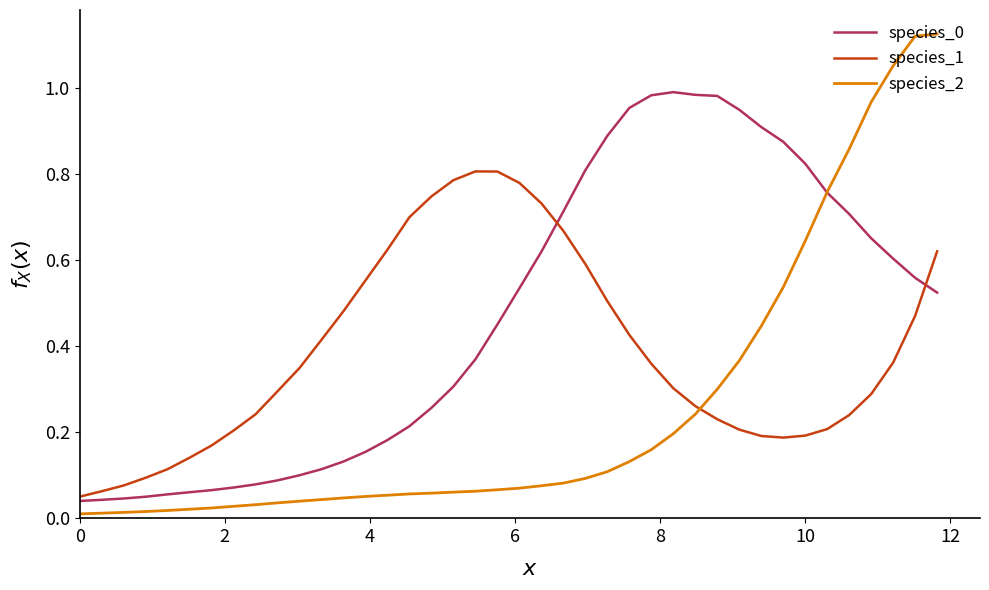

After their last crossing, which series has the higher values: species_2 or species_0?

species_2